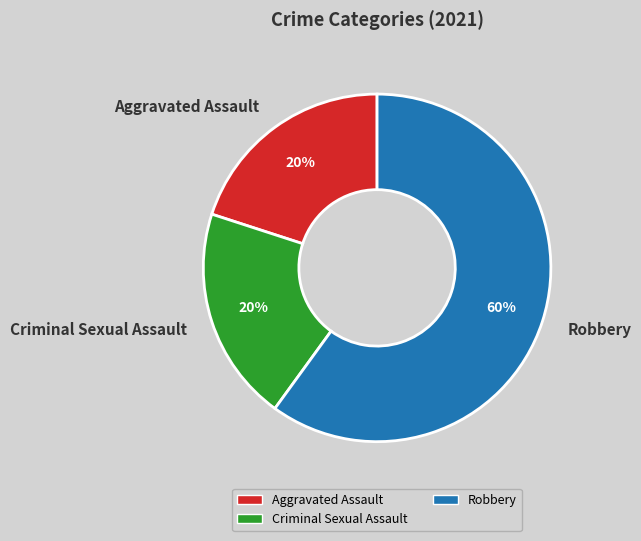

How many slices are in this pie chart?

3